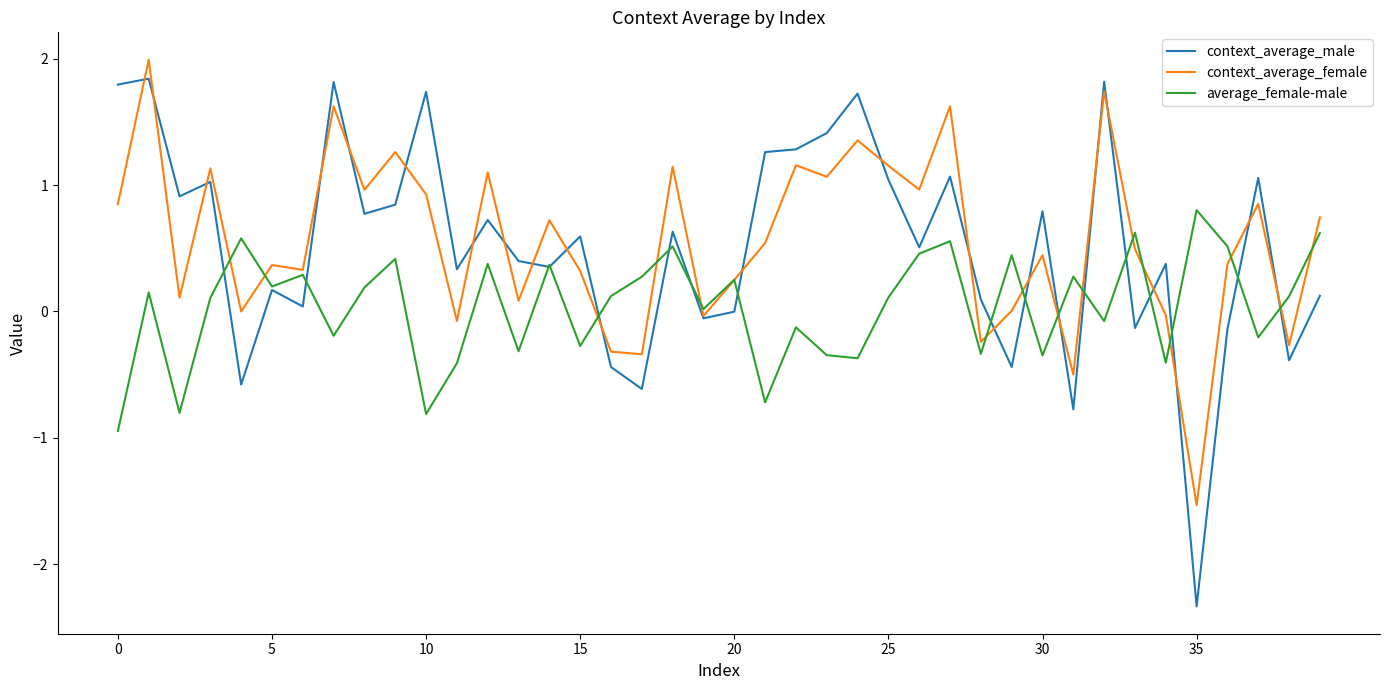

What is the smallest value displayed?

-2.3